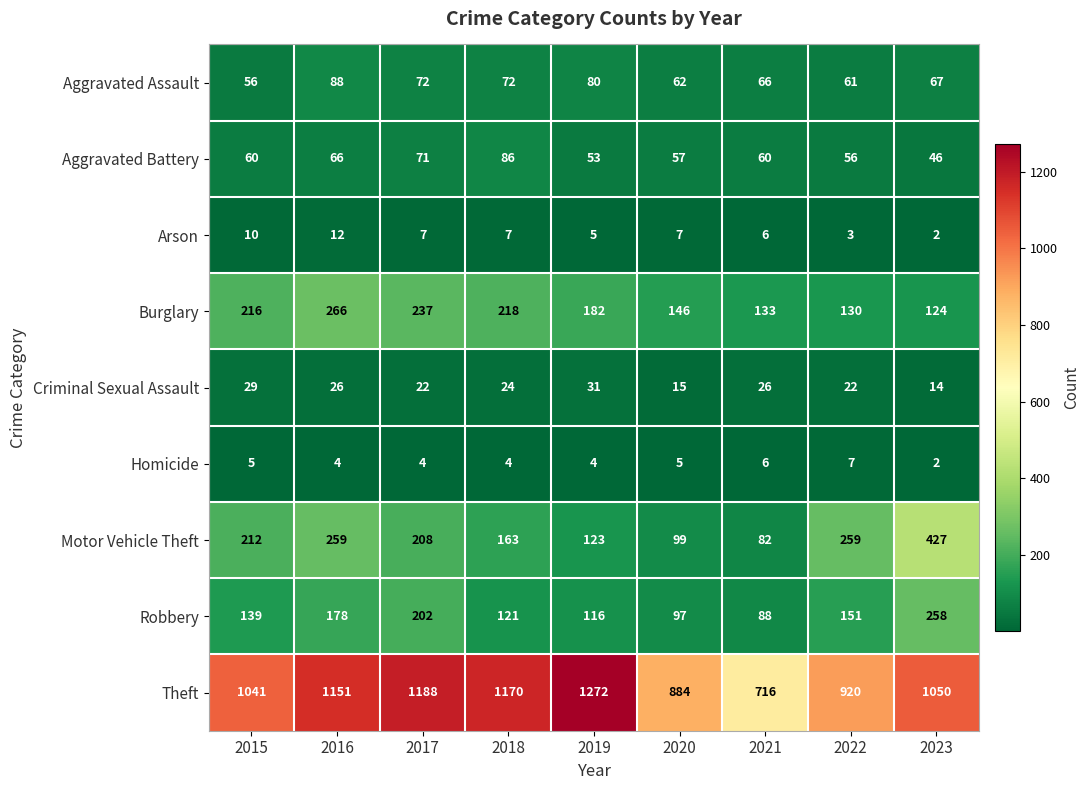

Which series has the largest range (max minus min)?

Theft